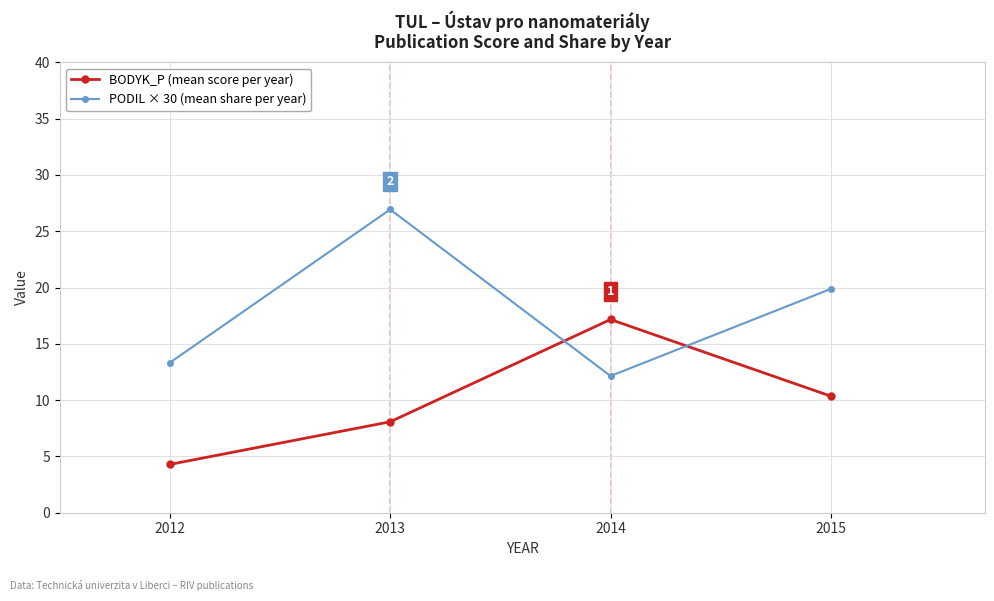

Count the number of data series in this chart.

2